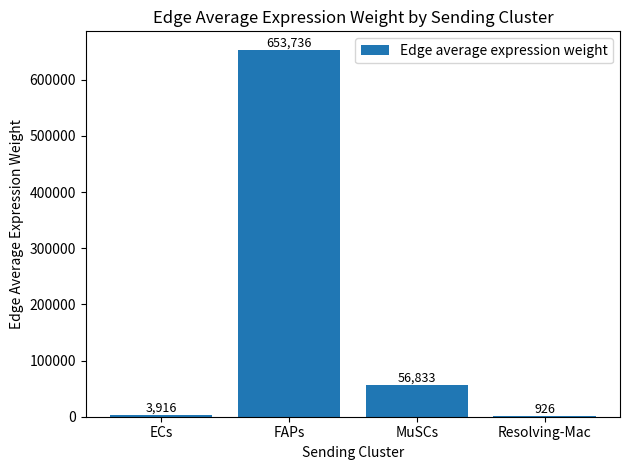

At which label does the data first exceed 56832?

FAPs